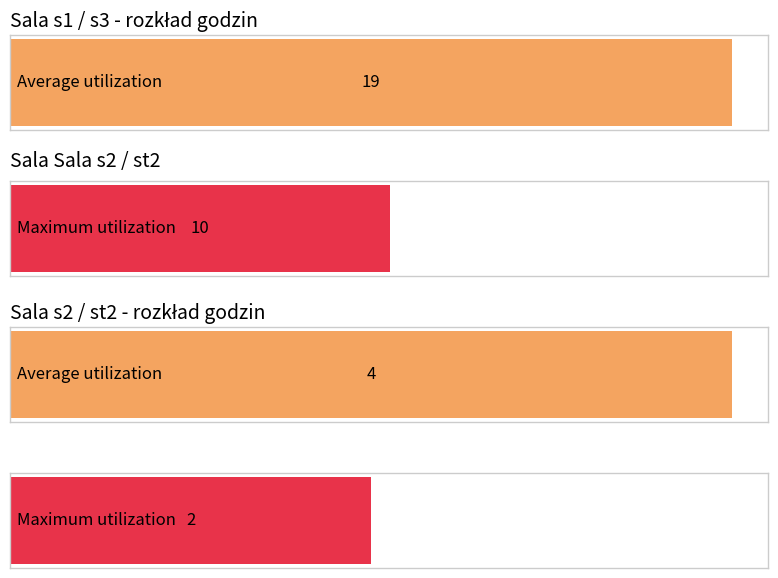

Which series has the widest spread of values?

s1